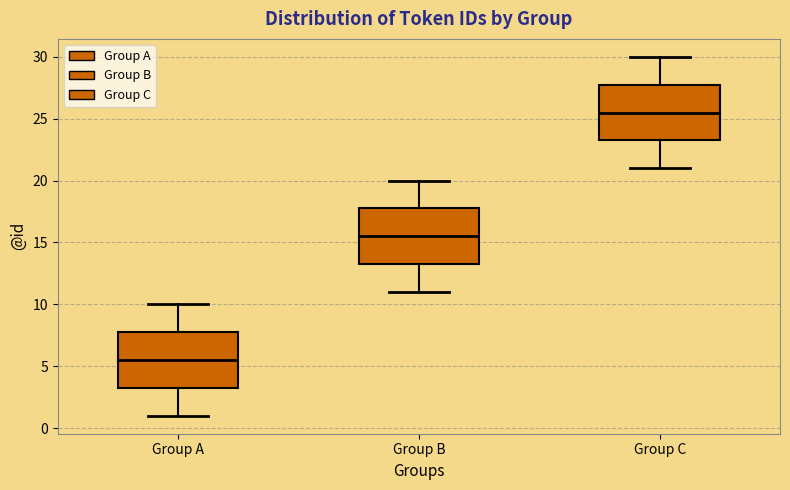

Which box's median line is the highest?

Group C